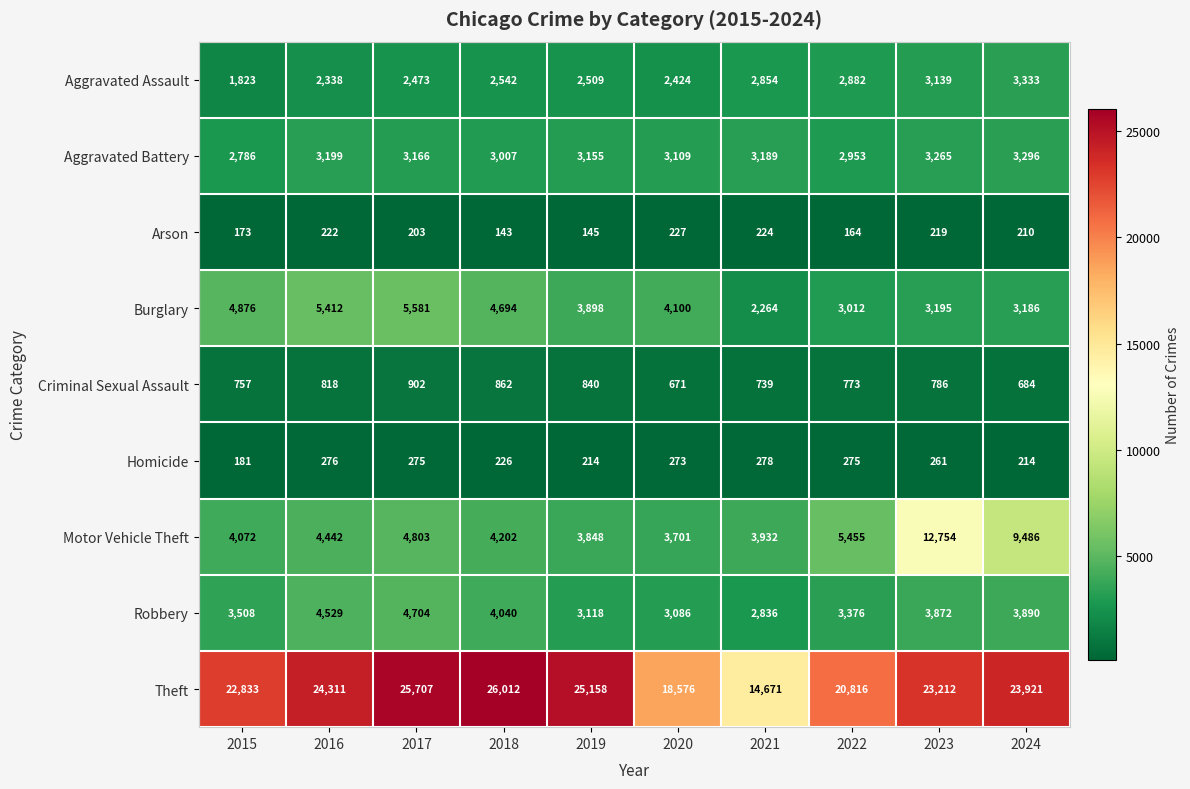

How many data points does each series have?

10